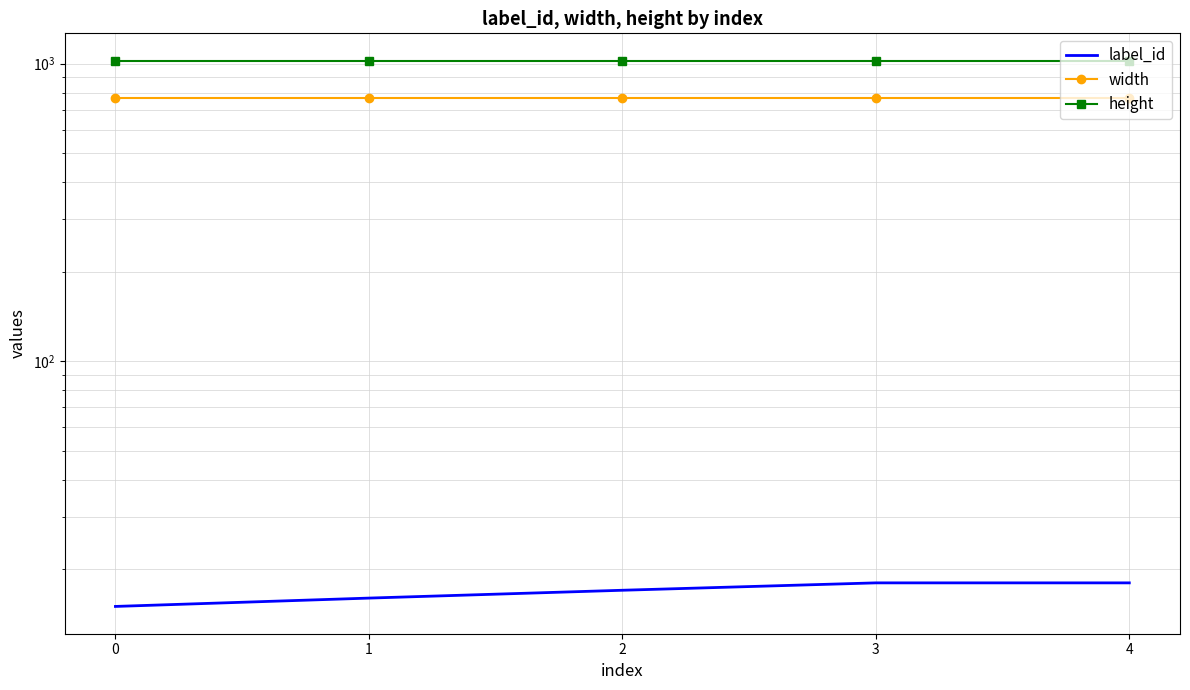

Reading left to right, list all the values displayed in this chart.

label_id: 15	16	17	18	18
width: 768	768	768	768	768
height: 1024	1024	1024	1024	1024